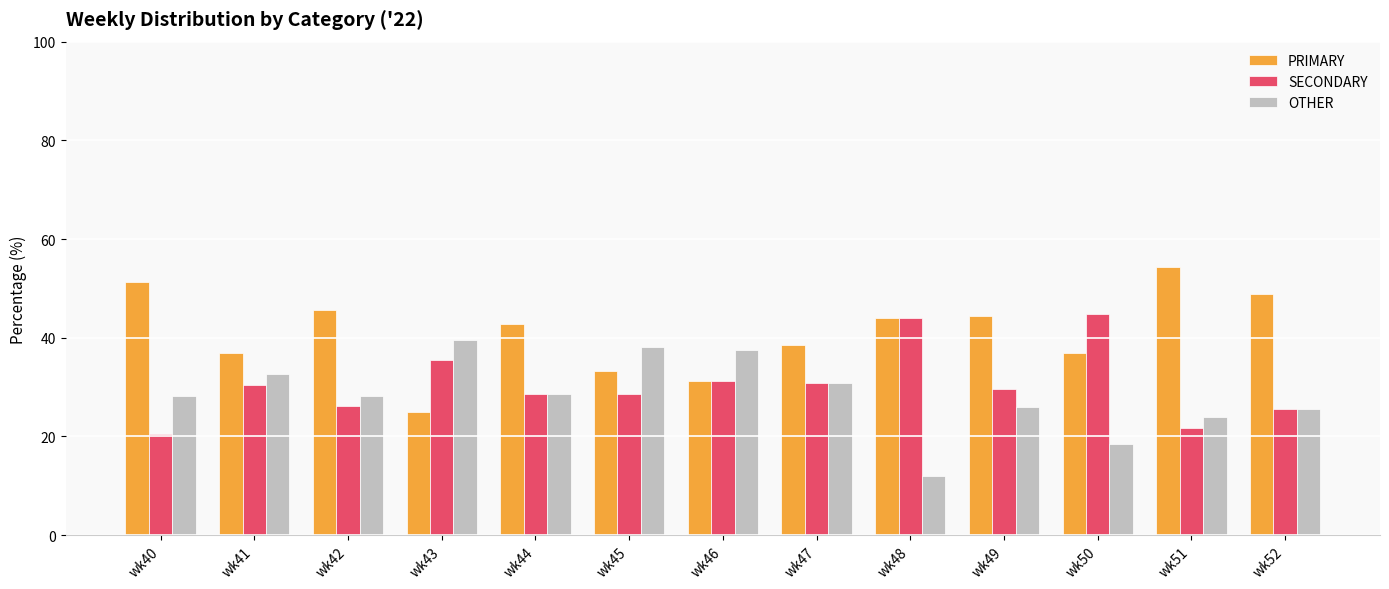

Rank the series by their average value, from highest to lowest.

PRIMARY, SECONDARY, OTHER